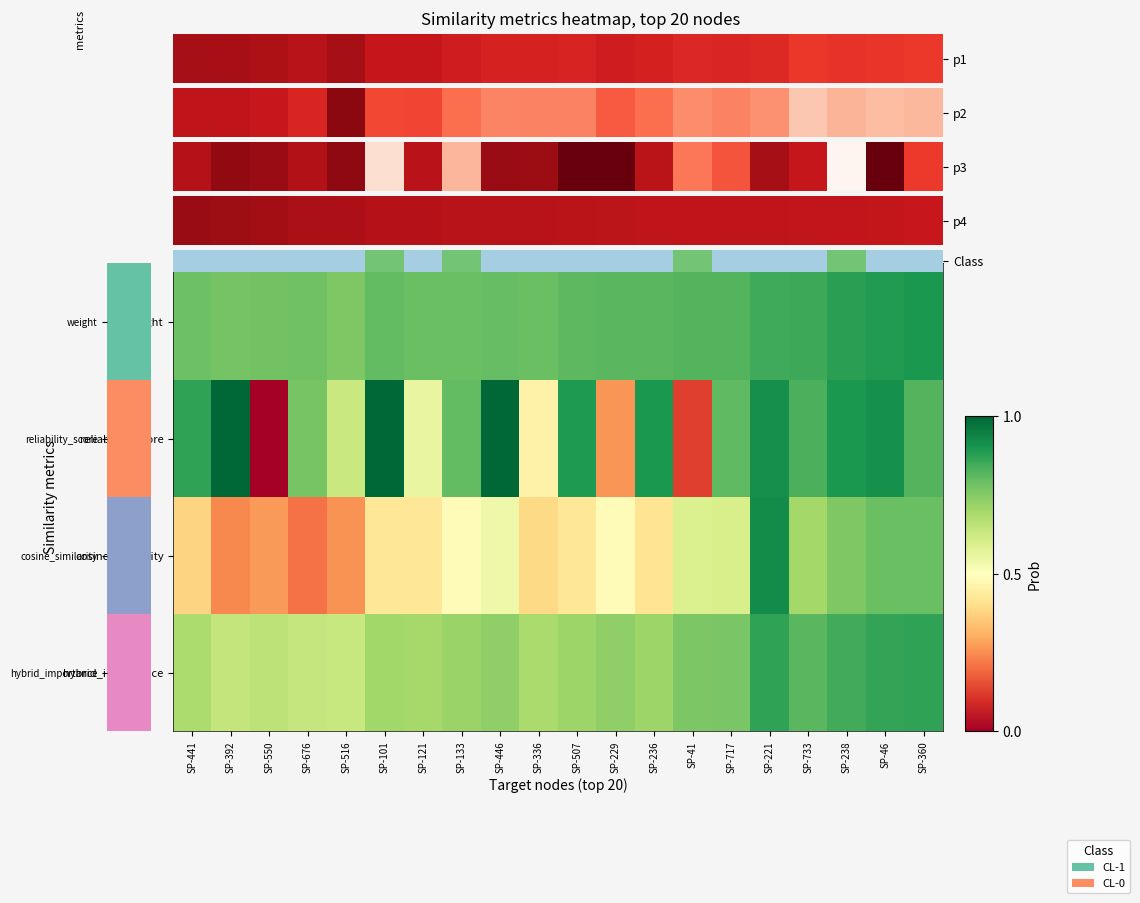

Which series has the widest spread of values?

Class